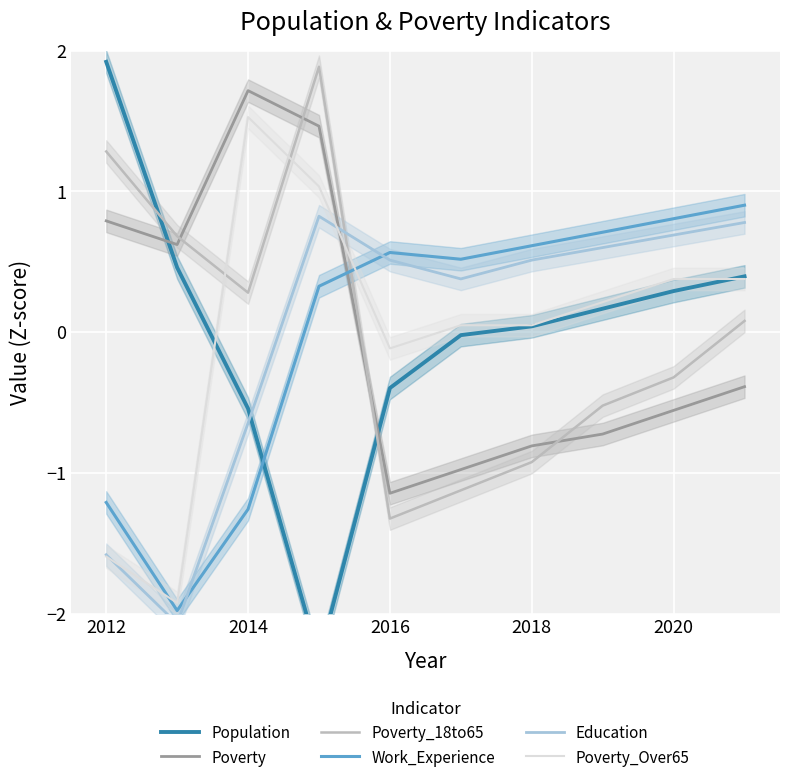

How many interior local peaks does the Education series have?

1